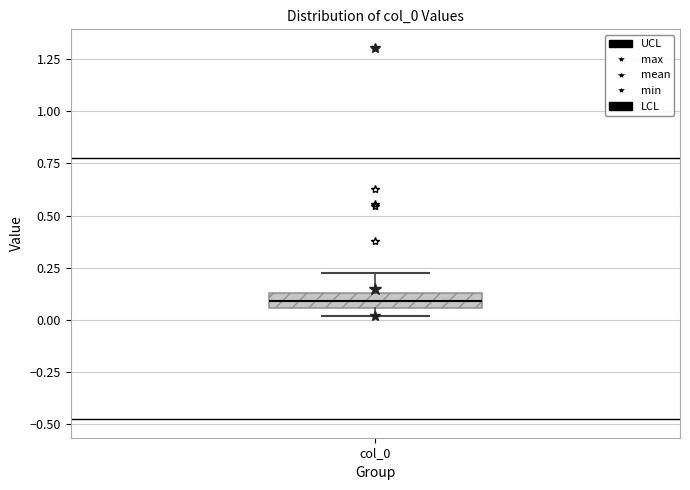

Where does the median line of the box for col_0 sit on the y-axis? The values are not printed on the chart, so give them approximately, as read against the axis.

0.10